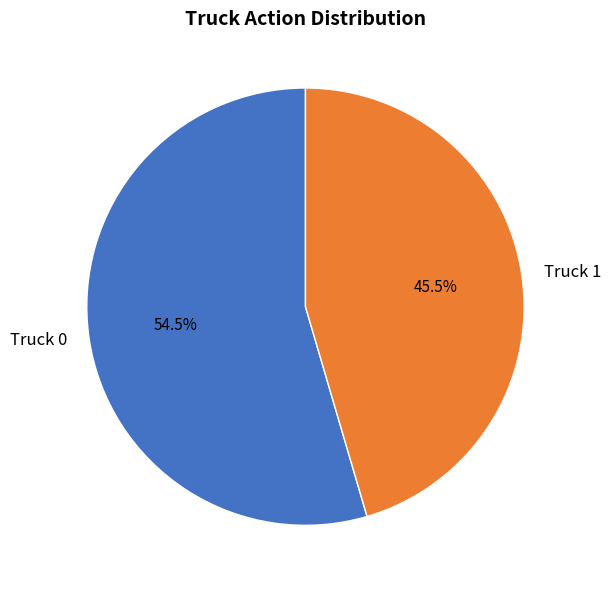

Count the number of slices in the pie.

2